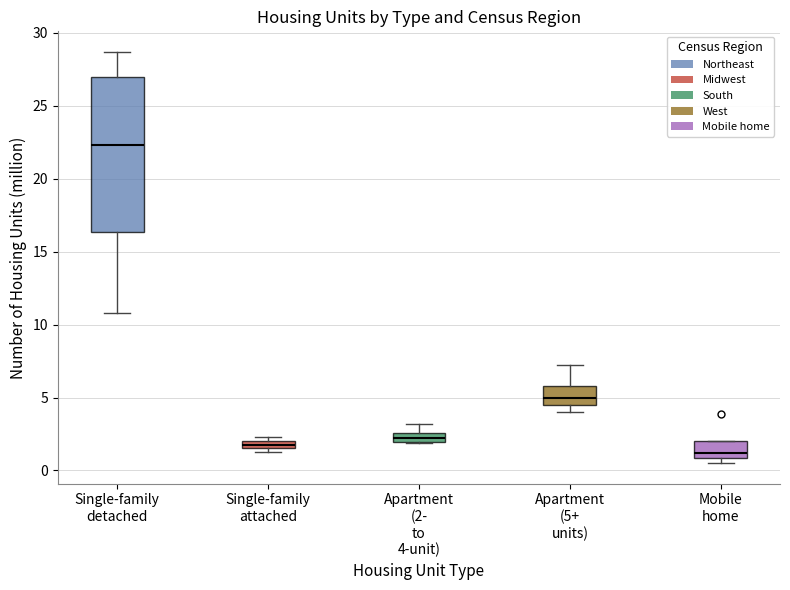

Where is the lower edge of the box for Apartment (2- to 4-unit) on the y-axis? The values are not printed on the chart, so give them approximately, as read against the axis.

2.0